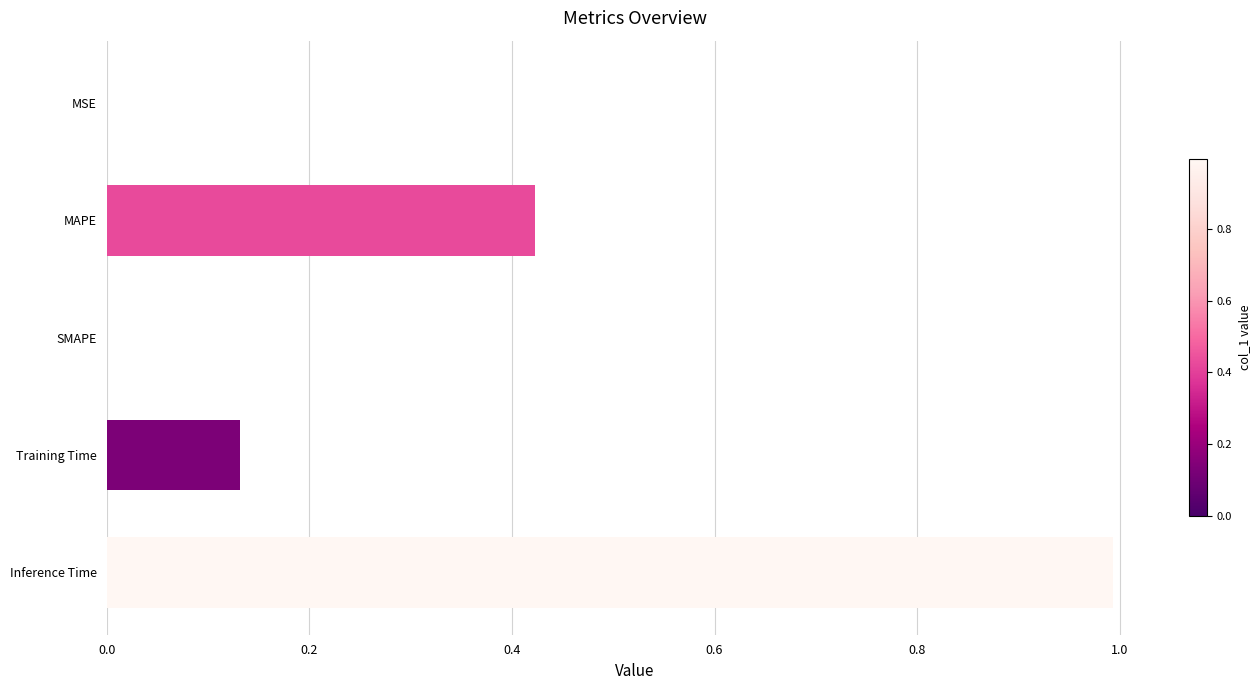

The value at Inference Time is 0.6. True or false?

False